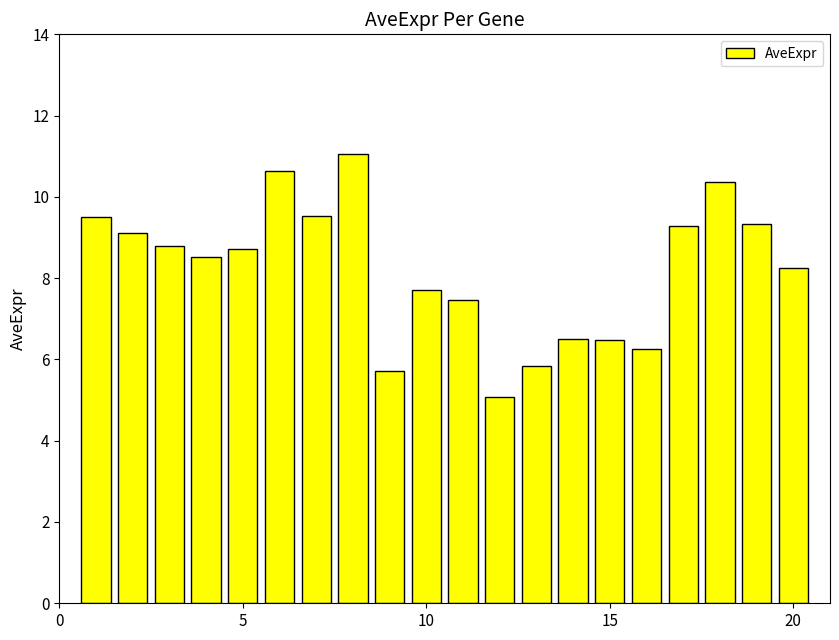

What is the difference between the maximum and second lowest values?

5.3